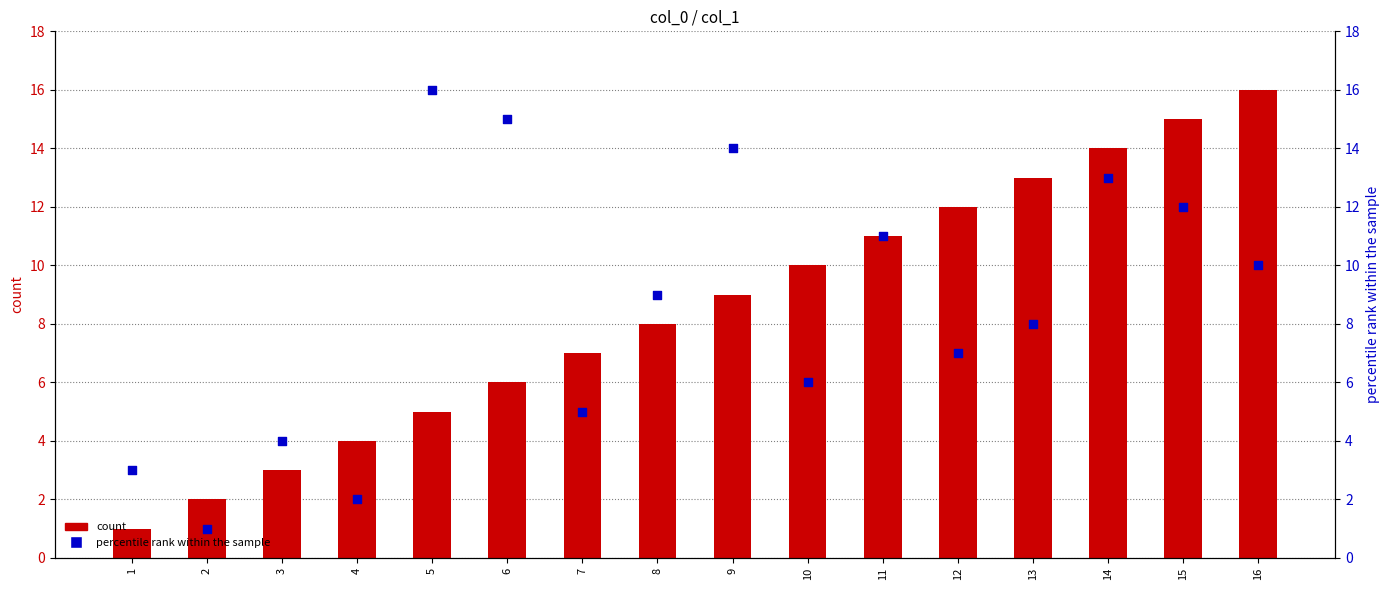

At how many categories does at least one series exceed 1?

16